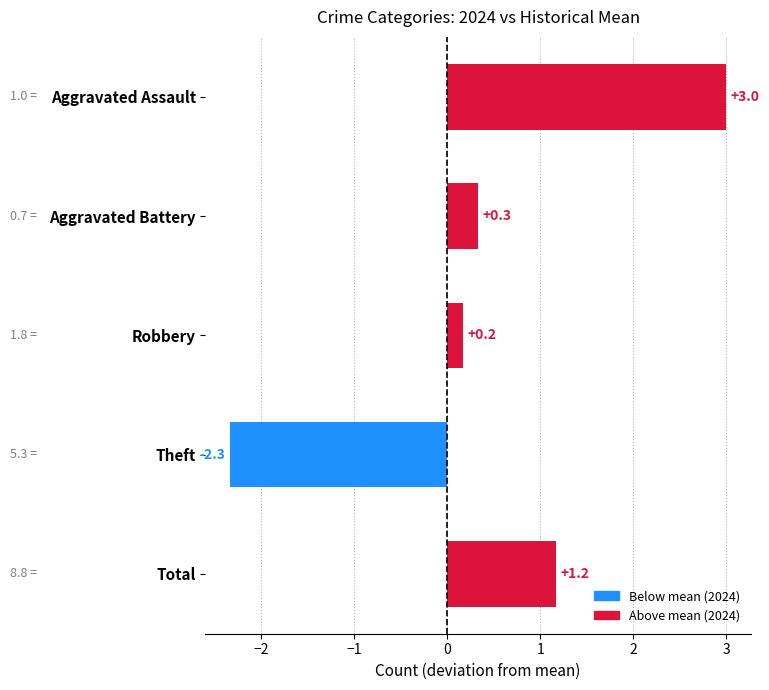

What is the minimum value shown in the chart?

-2.3